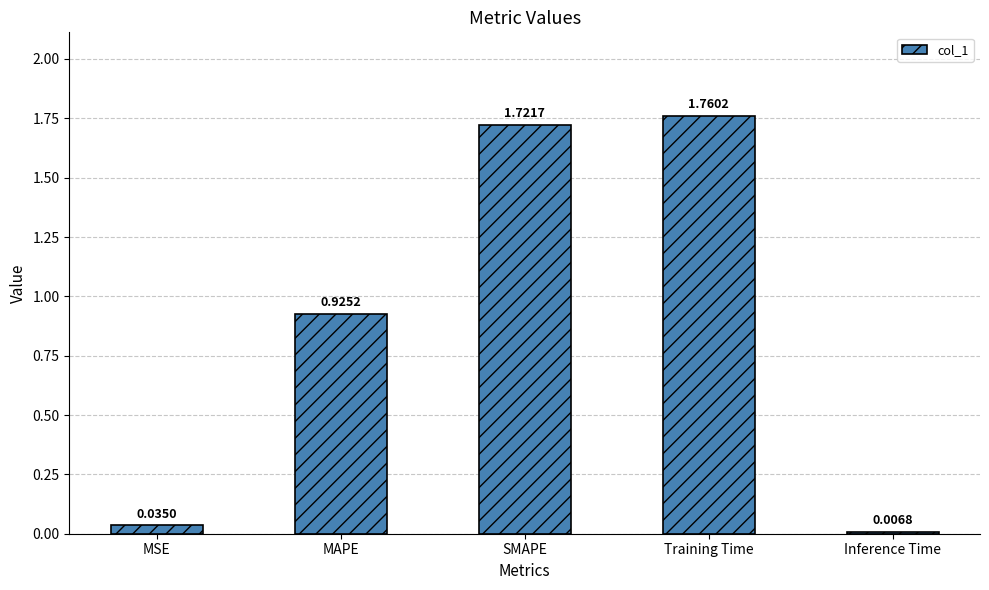

The chart shows a value of 0.1 at MSE. True or false?

False